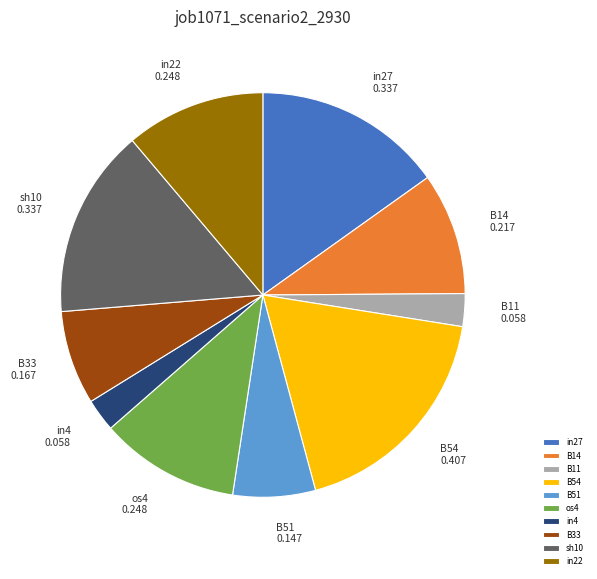

Between os4 and B54, which is larger?

B54